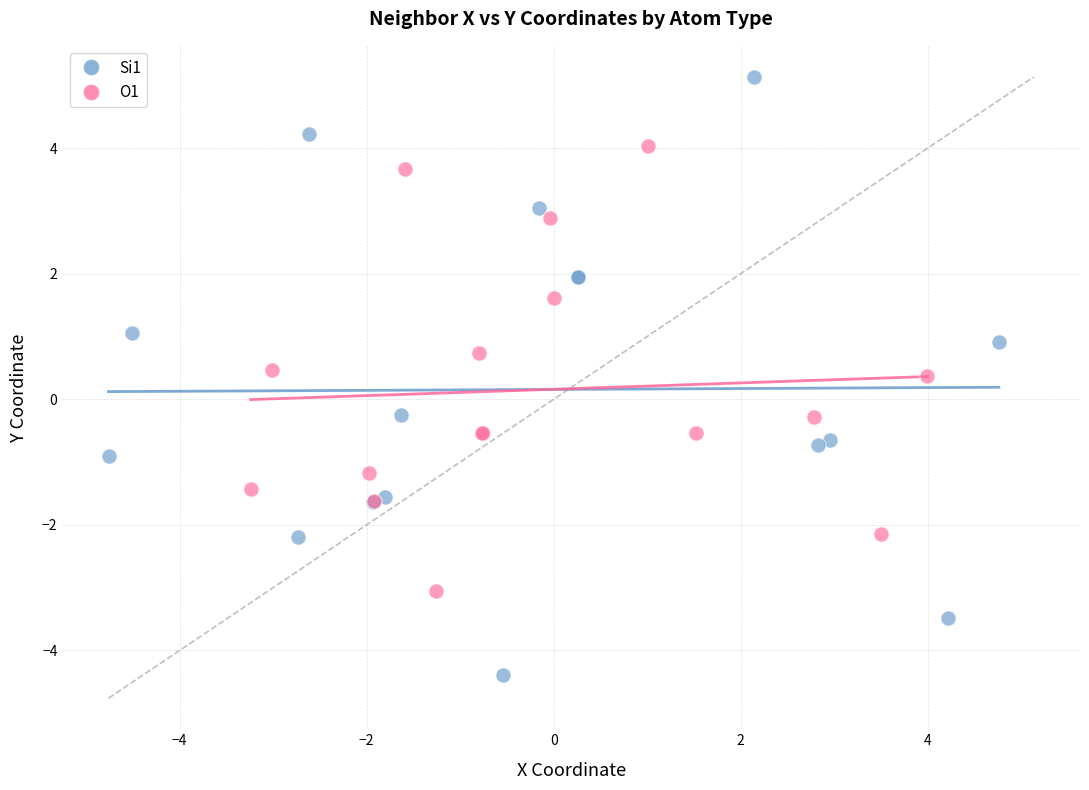

Which series reaches the minimum Y coordinate?

Si1